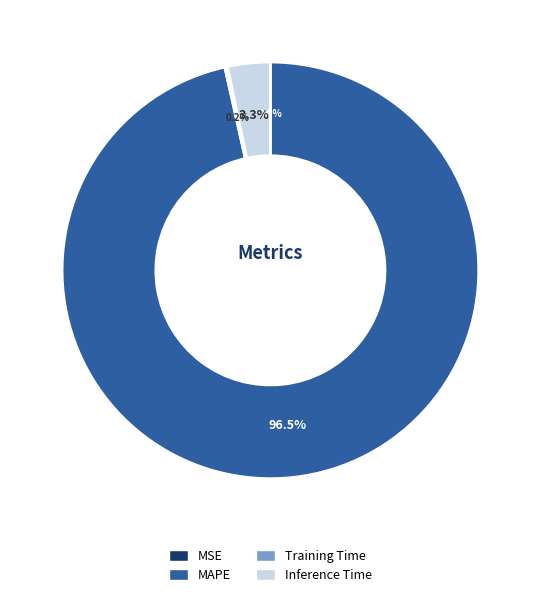

Does Inference Time account for over 50% of the chart?

No